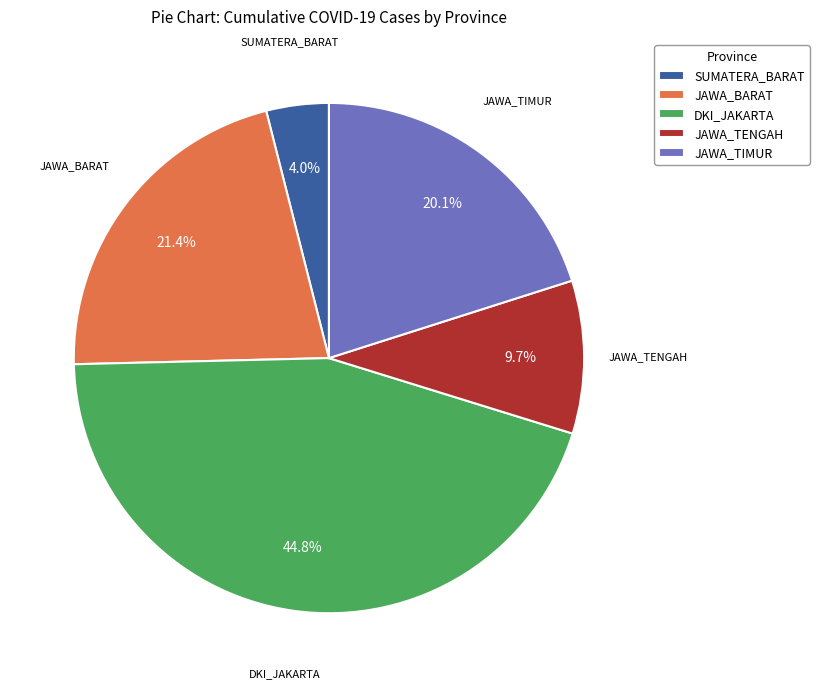

Does any single category account for the majority?

No